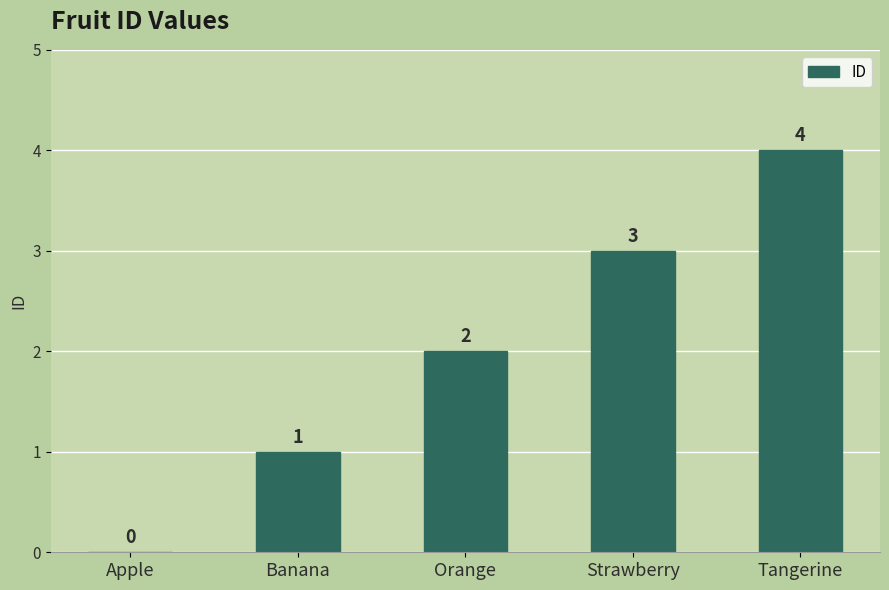

At which category does the chart reach its peak across all series?

Tangerine